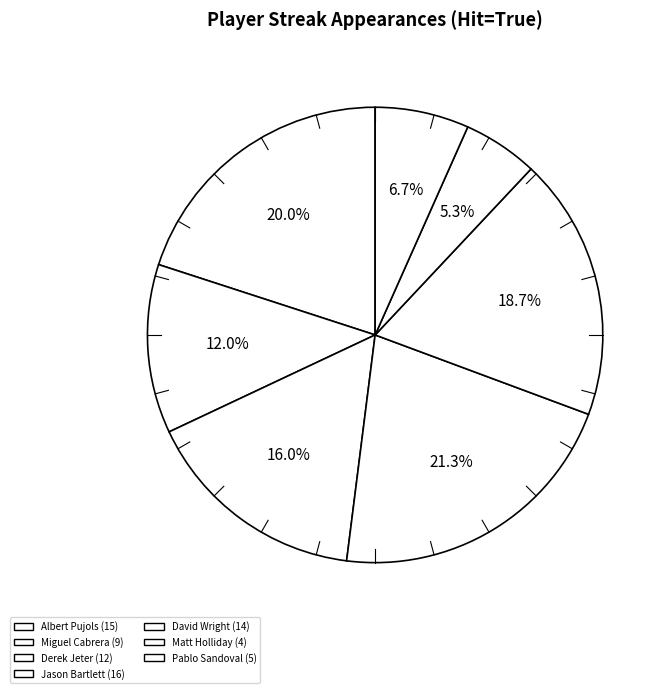

Does any single category account for the majority?

No